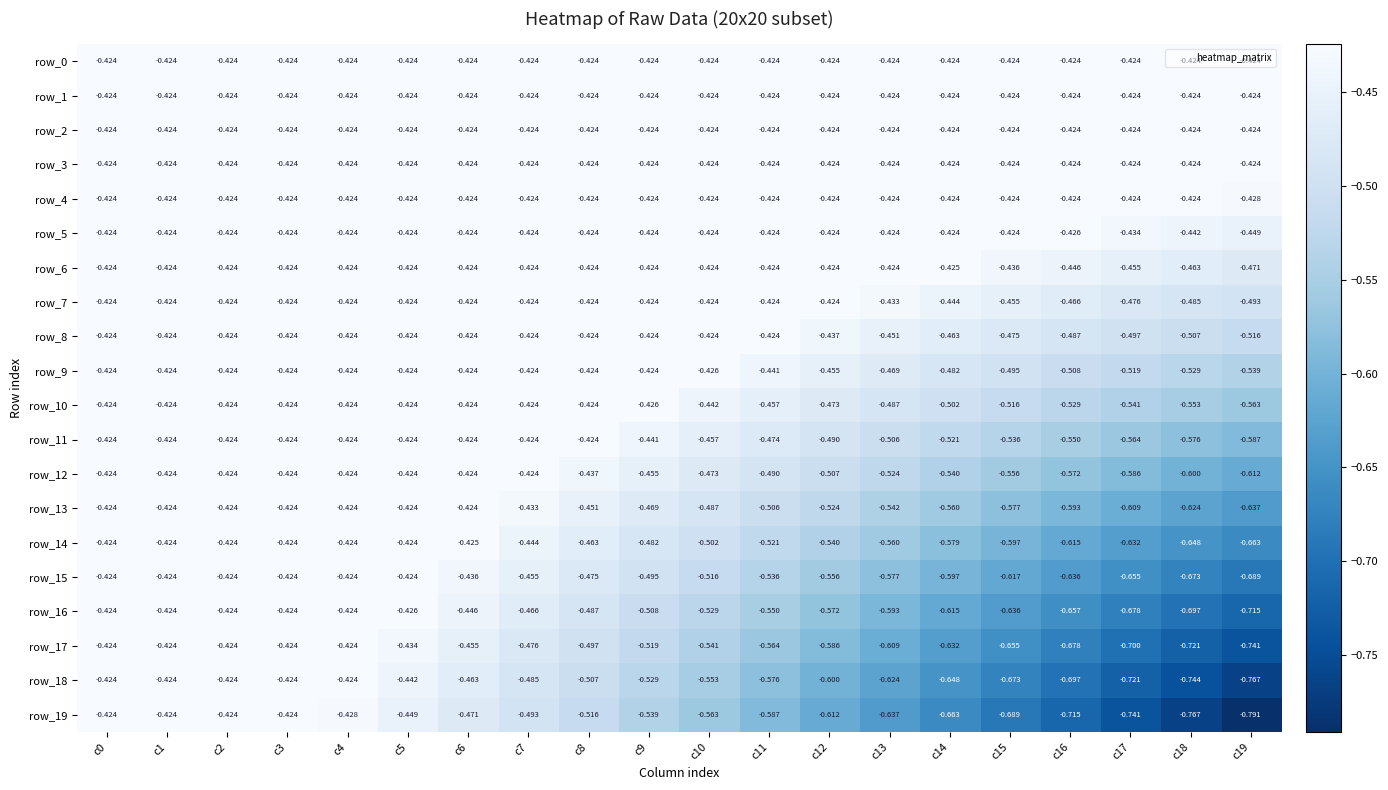

Between c3 and c13, which series saw the biggest shift?

row_19